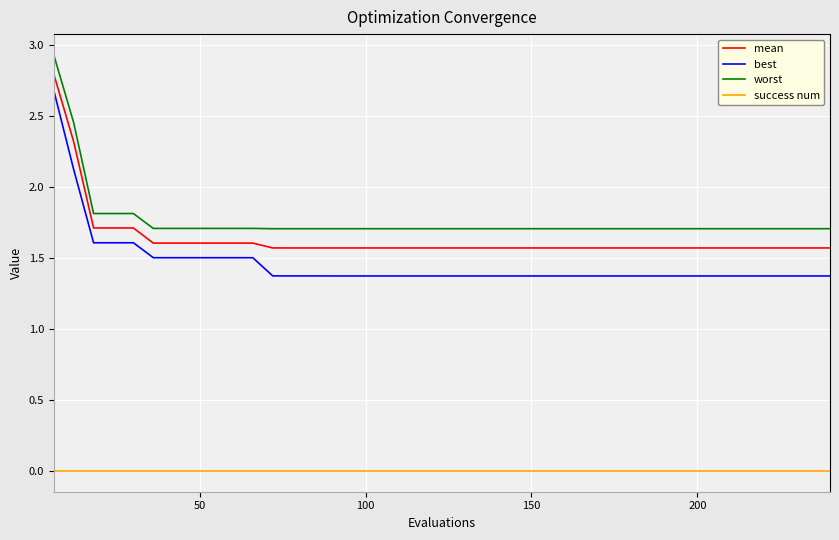

True or false: mean and worst cross at least once.

False